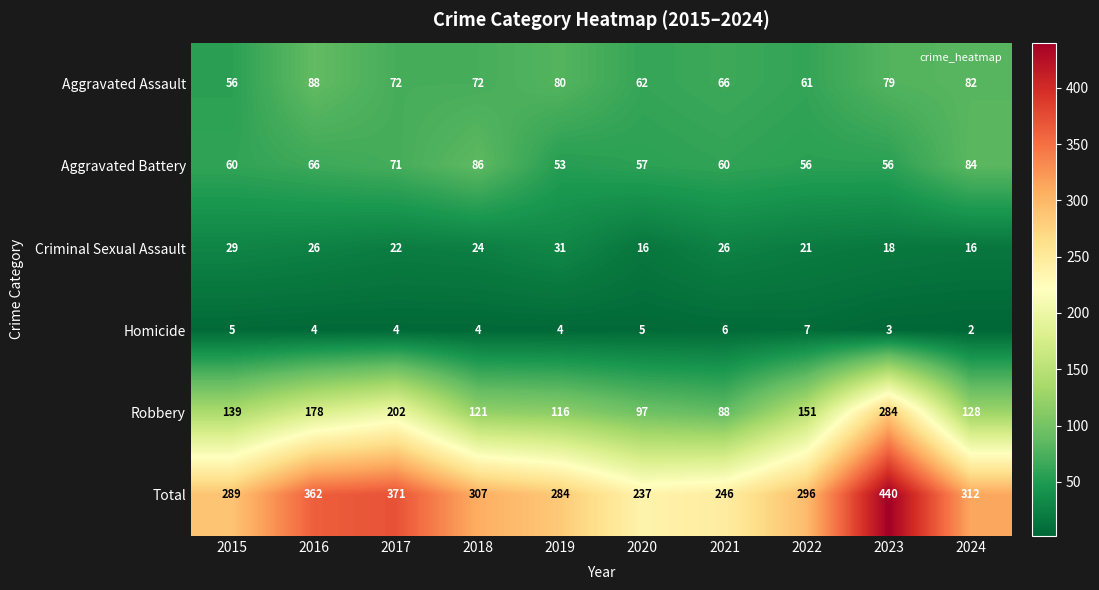

Which category has the highest value across all series?

2023